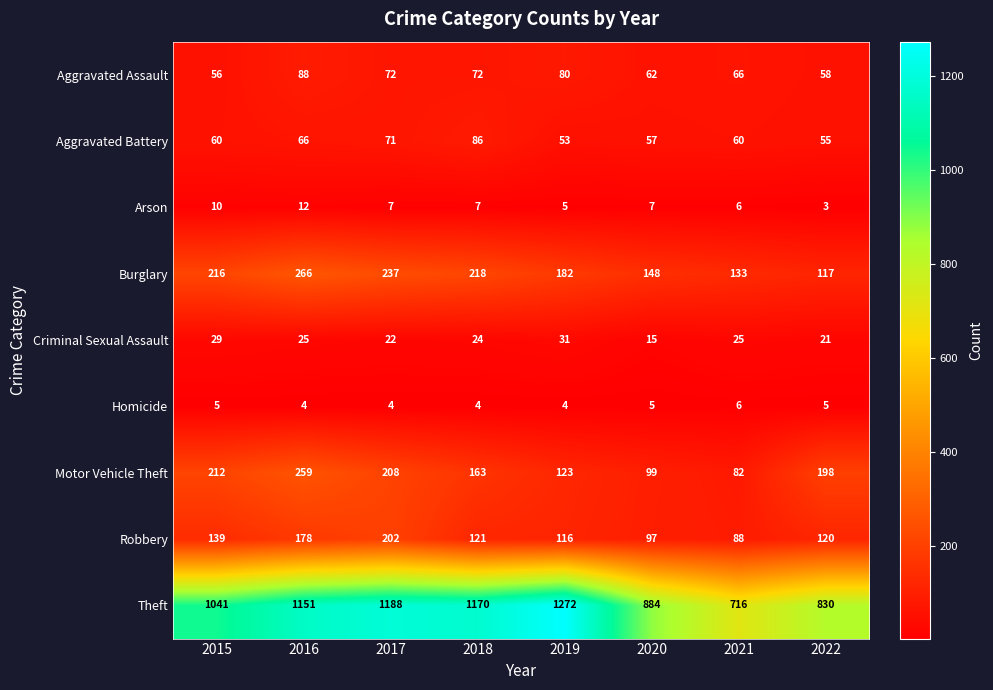

What is the difference between the maximum and minimum values in the Theft series?

556